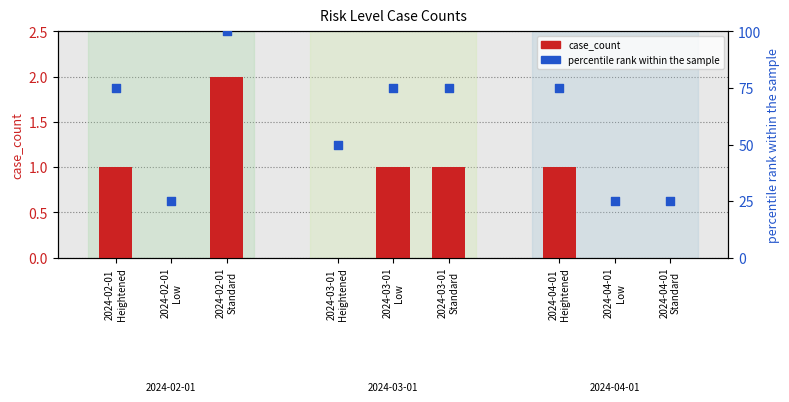

What is the total value across all series at 2024-02-01
Low?

25